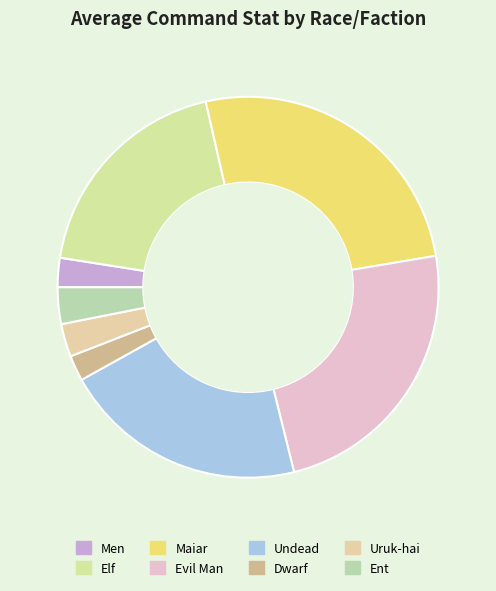

Does any single category account for the majority?

No